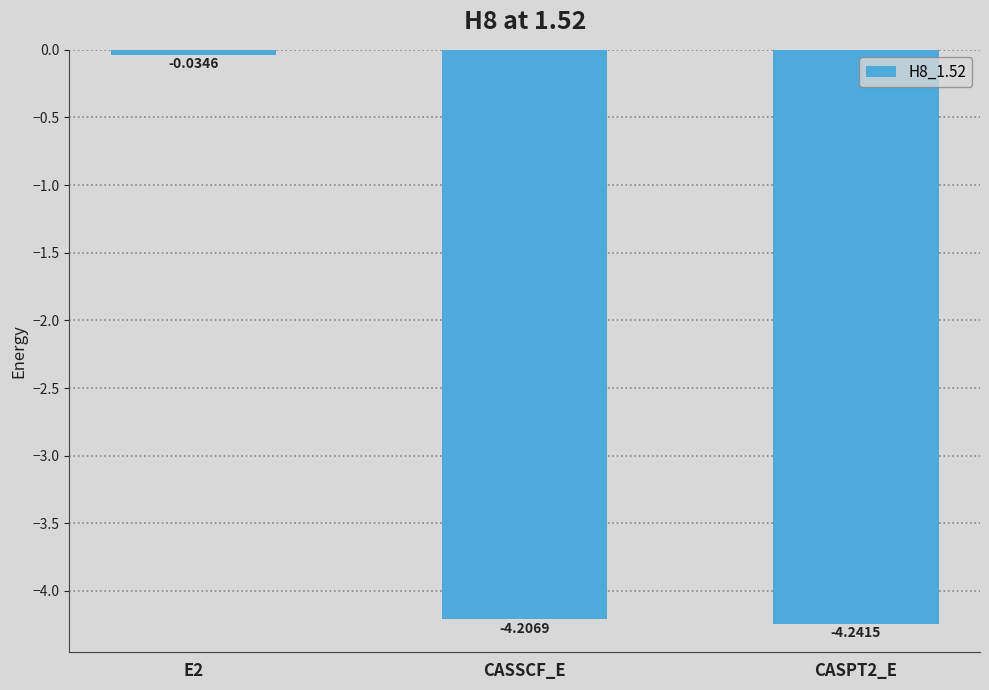

List the labels in order of value, largest first.

E2, CASSCF_E, CASPT2_E